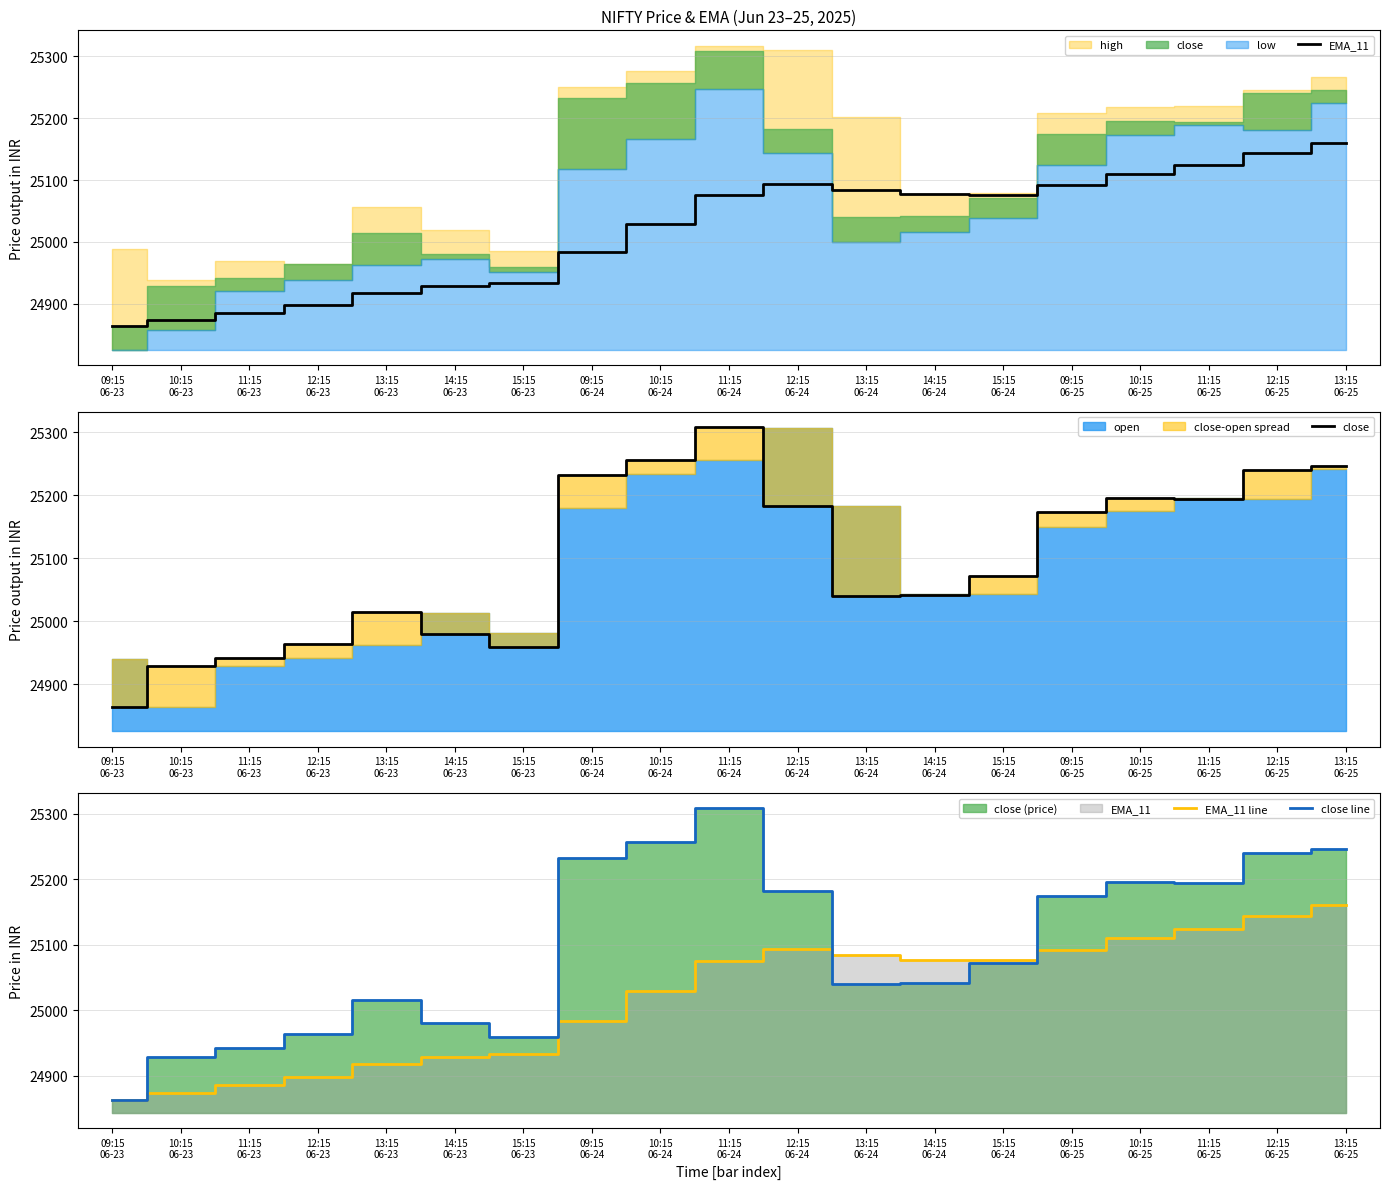

Where is the first local maximum for close?

13:15
06-23